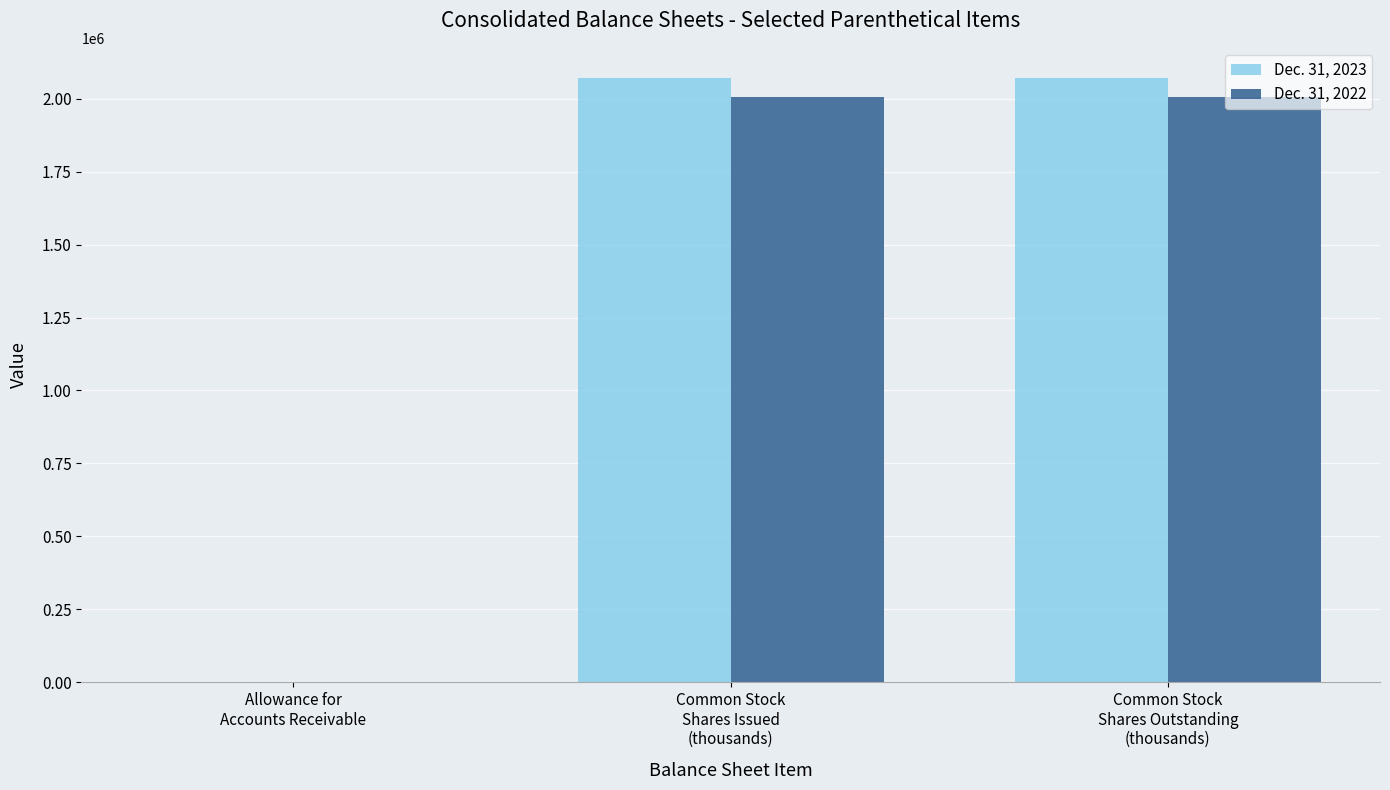

Is it true that Dec. 31, 2022 equals 2005486 at Common Stock
Shares Issued
(thousands)?

True